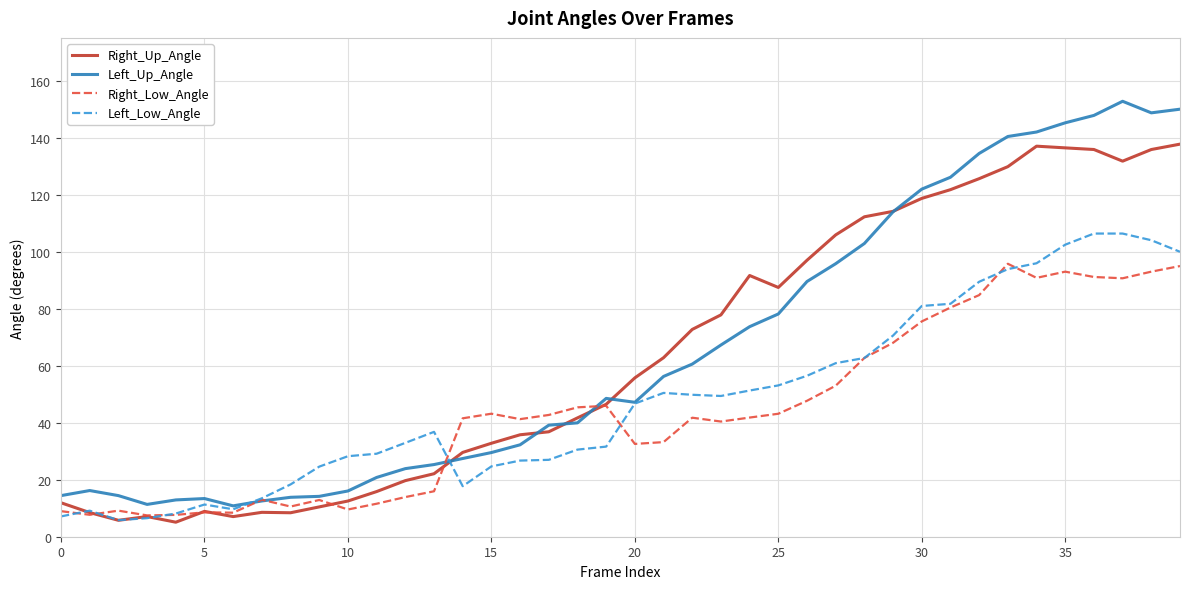

Rank the series by their maximum value, from highest to lowest.

Left_Up_Angle, Right_Up_Angle, Left_Low_Angle, Right_Low_Angle